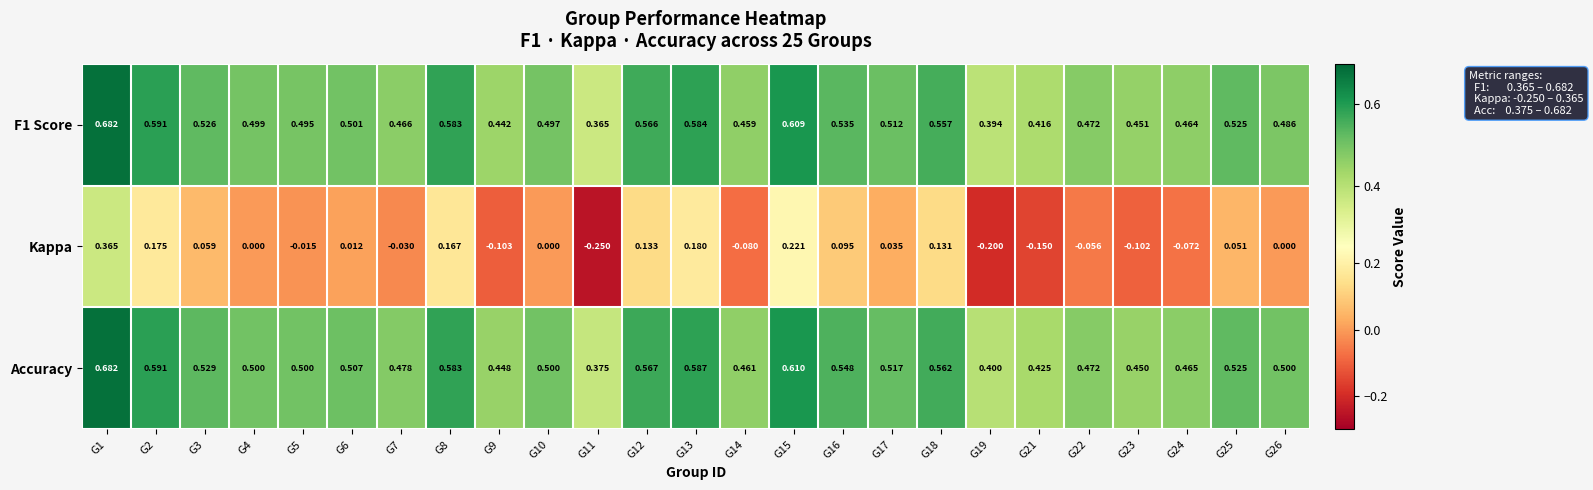

What is the total value across all series at G9?

0.8